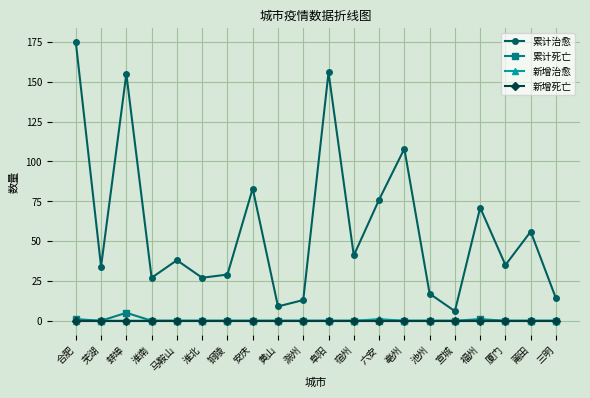

Reading right to left, what are all the values shown in this chart?

累计治愈: 14	56	35	71	6	17	108	76	41	156	13	9	83	29	27	38	27	155	34	175
累计死亡: 0	0	0	1	0	0	0	0	0	0	0	0	0	0	0	0	0	5	0	1
新增治愈: 0	0	0	0	0	0	0	1	0	0	0	0	0	0	0	0	0	0	0	0
新增死亡: 0	0	0	0	0	0	0	0	0	0	0	0	0	0	0	0	0	0	0	0